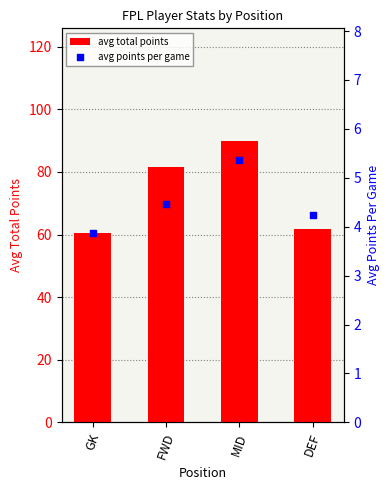

Which series has the widest spread of Y values?

avg total points